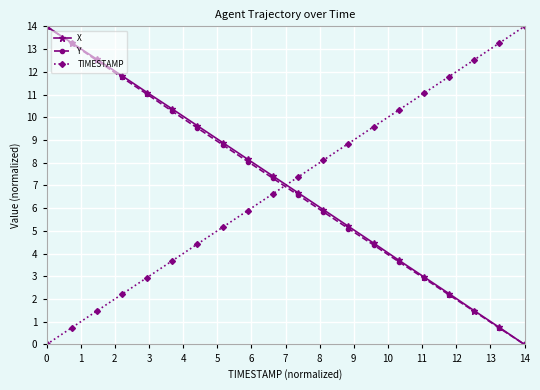

How many times do TIMESTAMP and X cross each other?

1